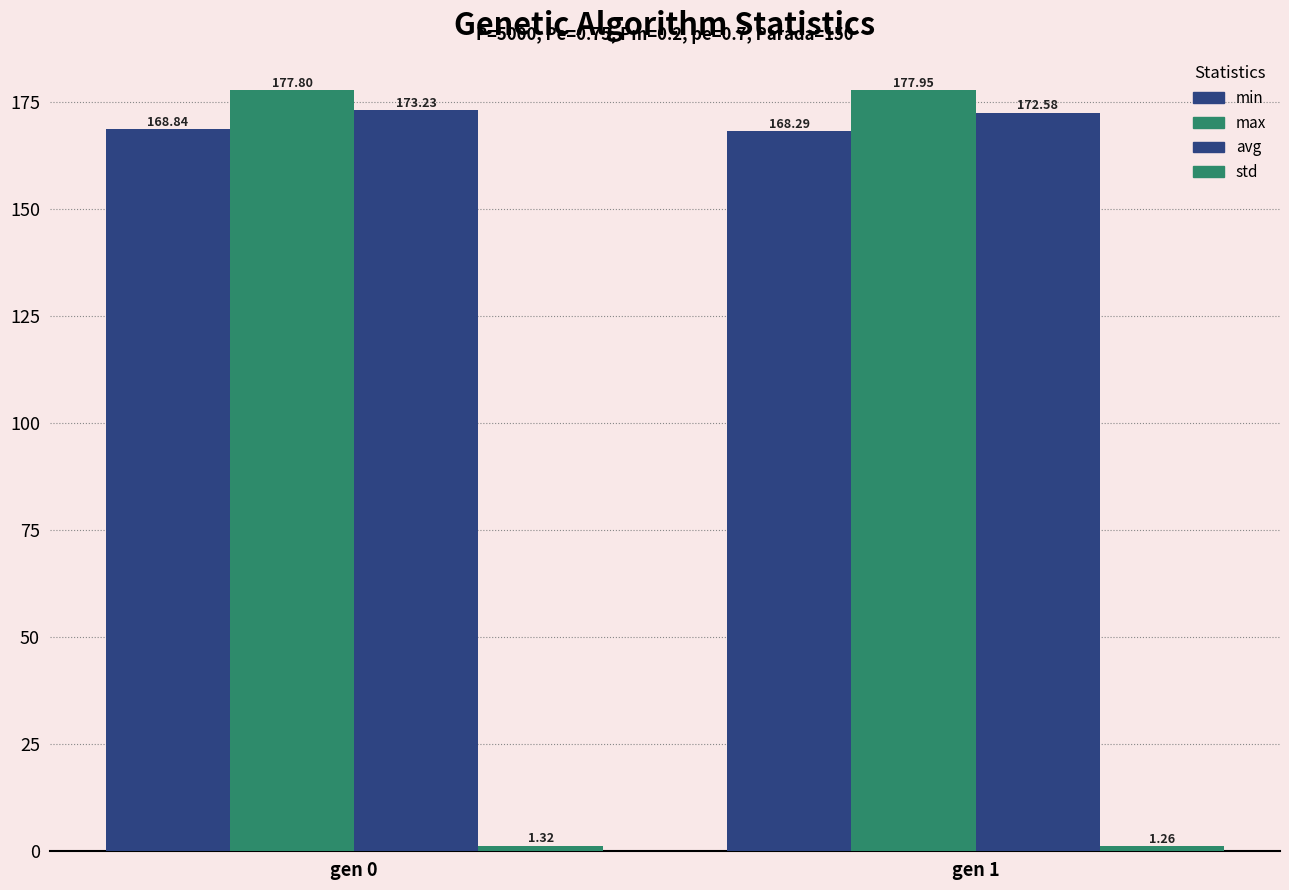

At gen 0, list the series in order from largest to smallest.

max, avg, min, std